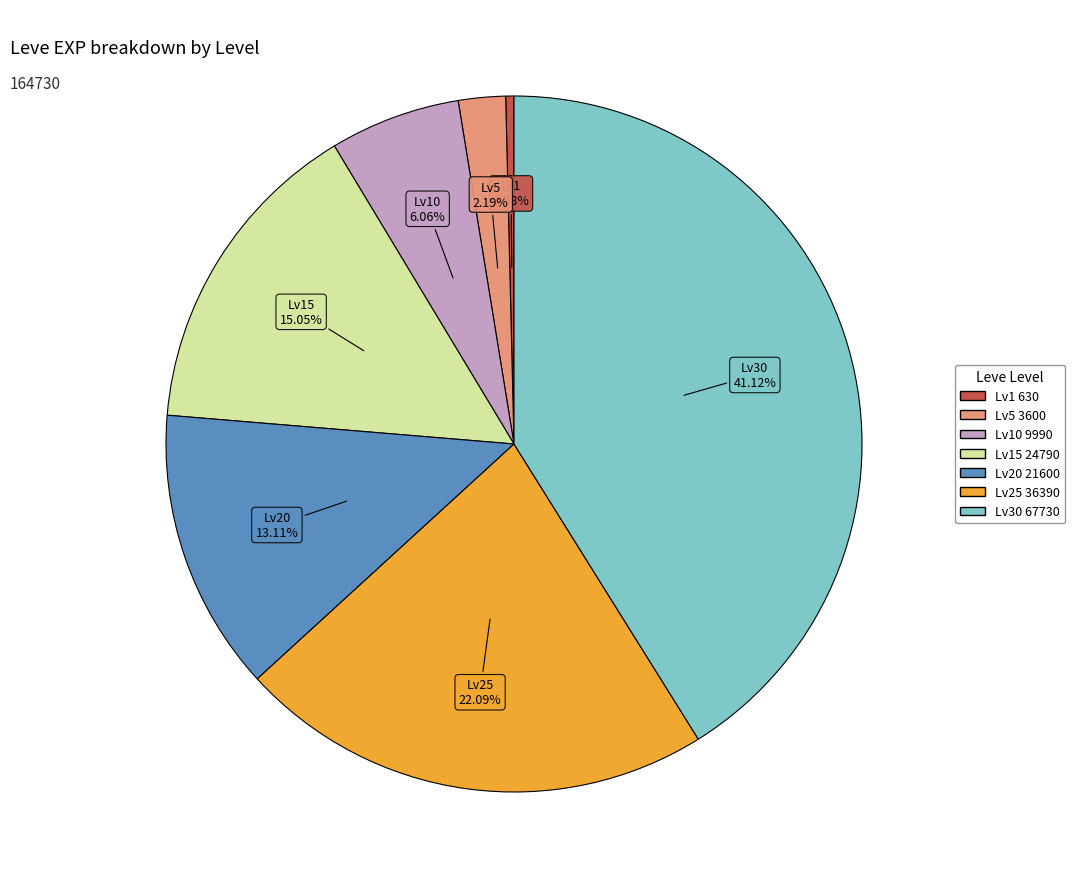

Do Lv1 630 and Lv25 36390 together represent more than half of the pie?

No